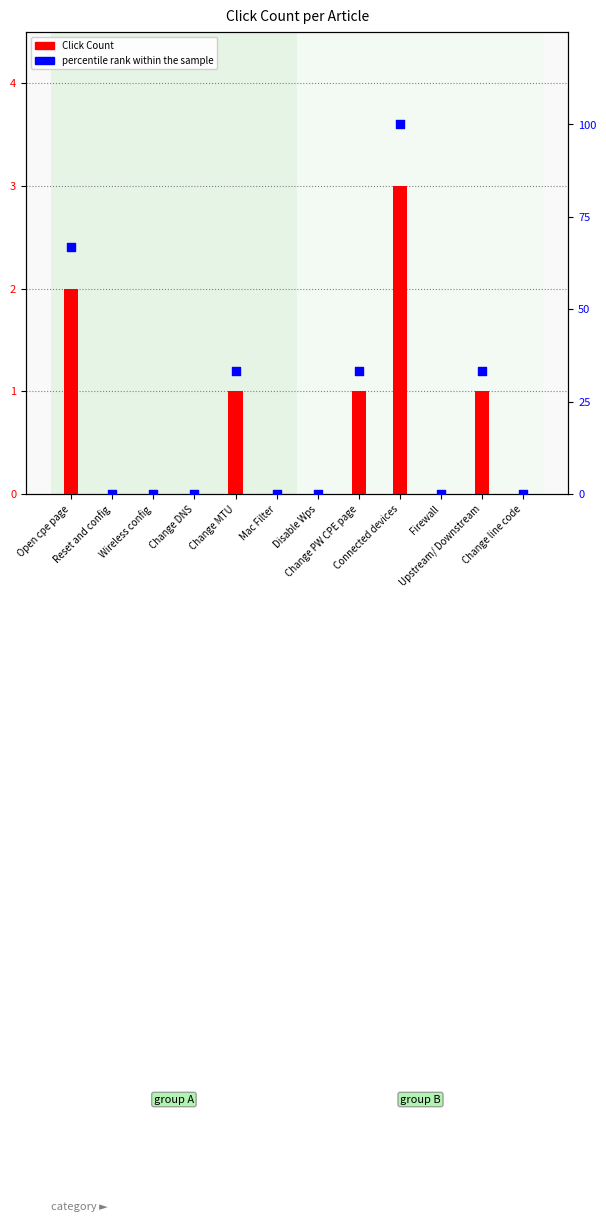

What are all the series names shown in the legend?

Click Count, percentile rank within the sample